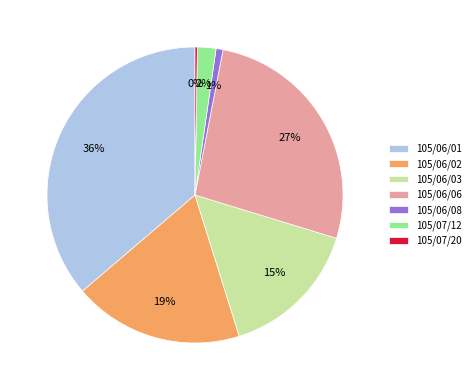

The 105/06/01 slice represents 36% of the pie. True or false?

True